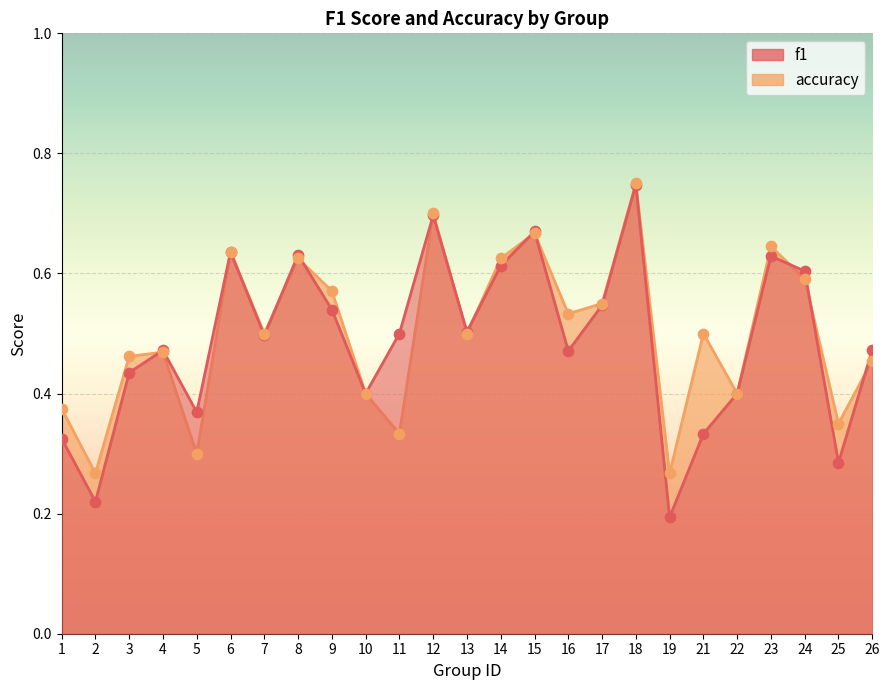

Which series reaches the minimum Y coordinate?

f1